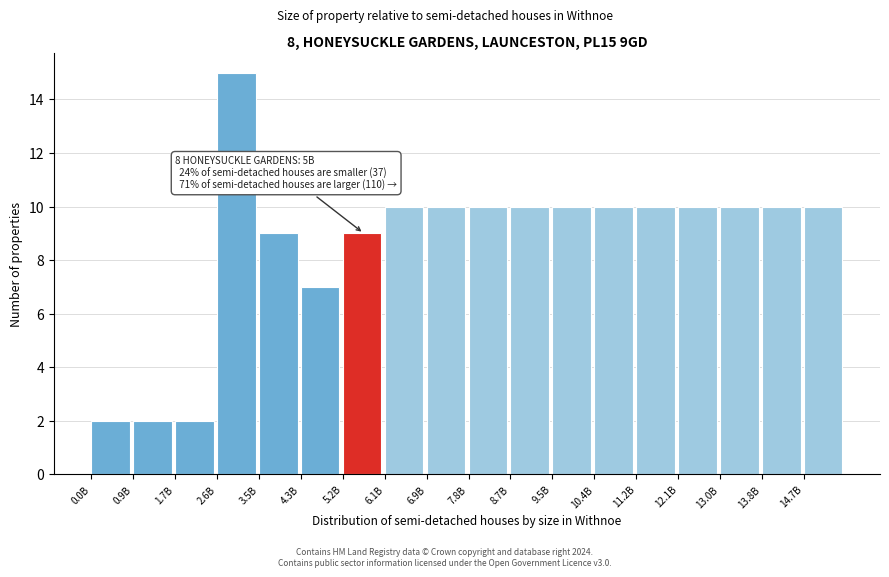

Reading right to left, what are all the values shown in this chart?

14.7B=10	13.8B=10	13.0B=10	12.1B=10	11.2B=10	10.4B=10	9.5B=10	8.7B=10	7.8B=10	6.9B=10	6.1B=10	5.2B=9	4.3B=7	3.5B=9	2.6B=15	1.7B=2	0.9B=2	0.0B=2